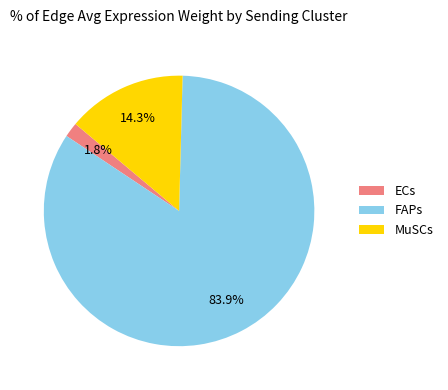

How much of the chart is everything except ECs?

98.2%